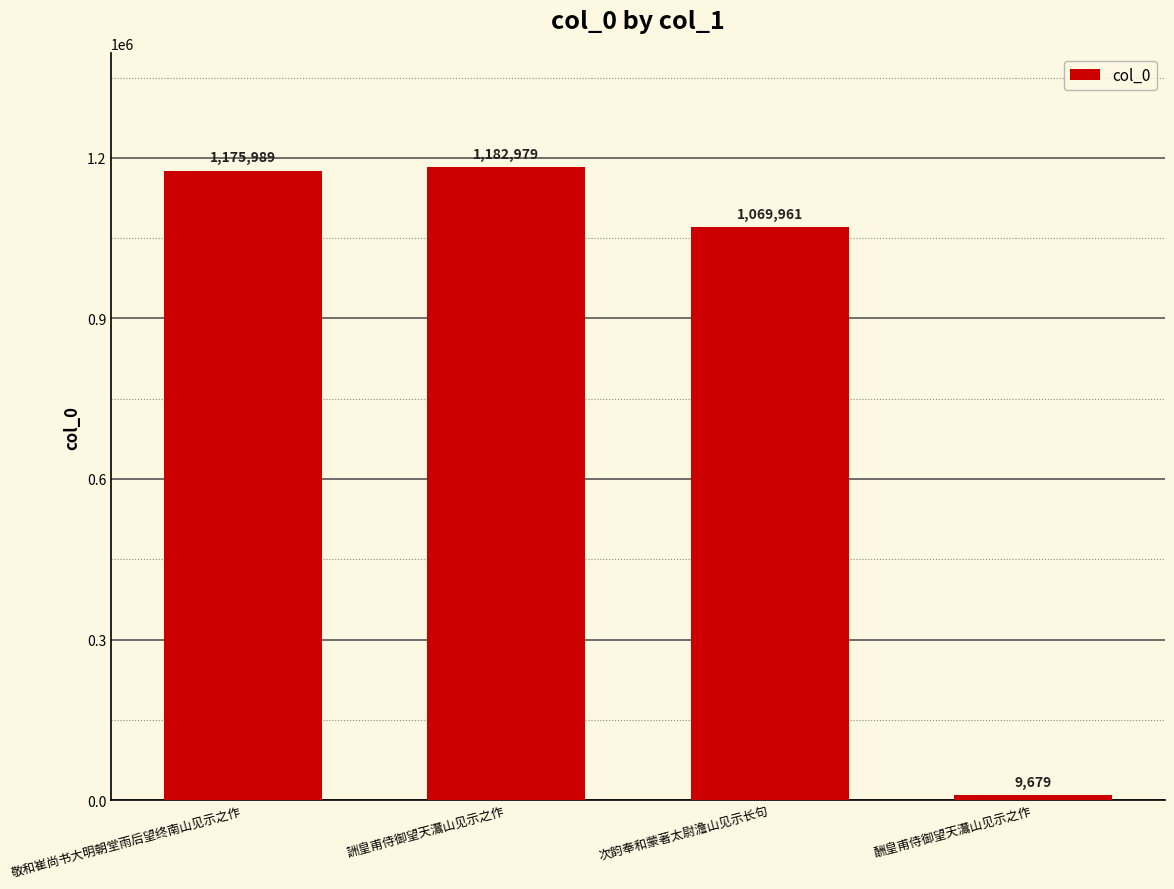

What is the change in value from 敬和崔尚书大明朝堂雨后望终南山见示之作 to 次韵奉和蒙著太尉澹山见示长句?

-106028